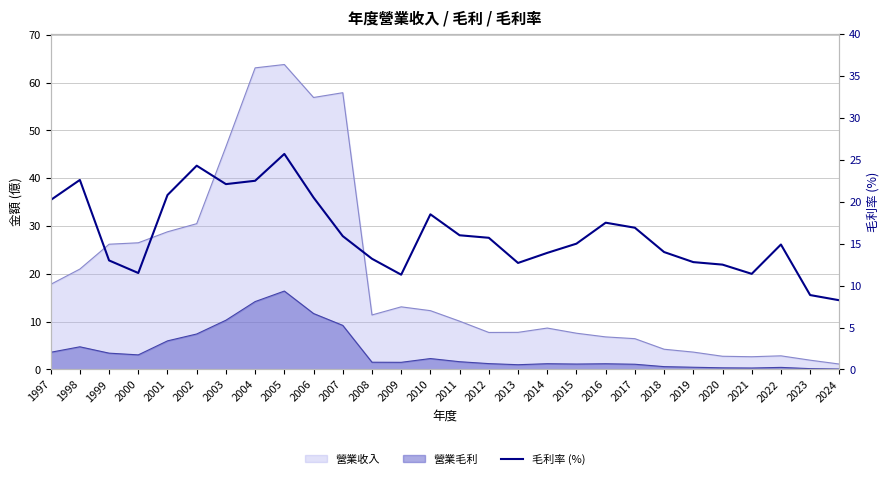

What is the approximate value at 2024?

8.2